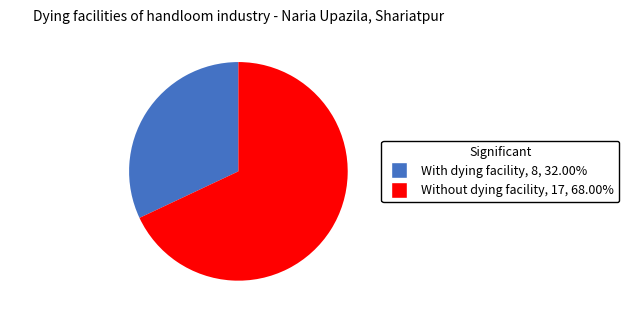

Do Without dying facility and With dying facility together represent more than half of the pie?

Yes